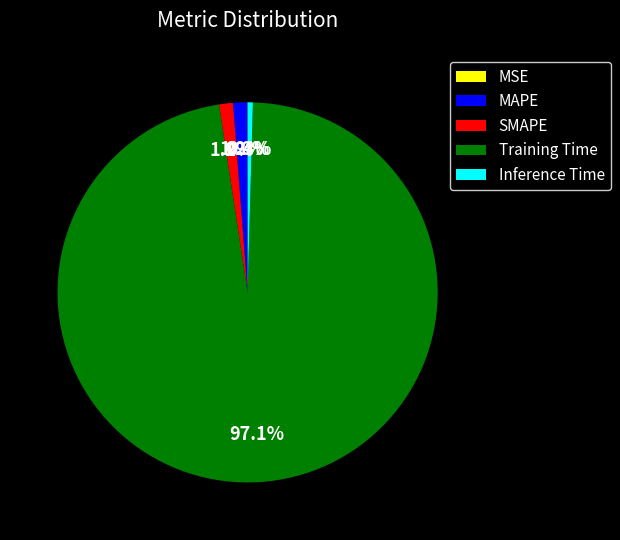

Combined, what portion of the pie is MAPE and SMAPE?

2.4%